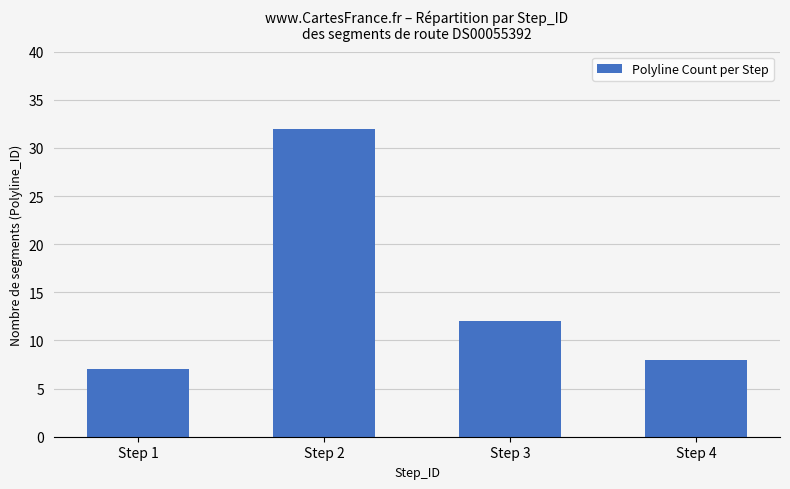

Reading left to right, extract all data points from this chart.

7	32	12	8